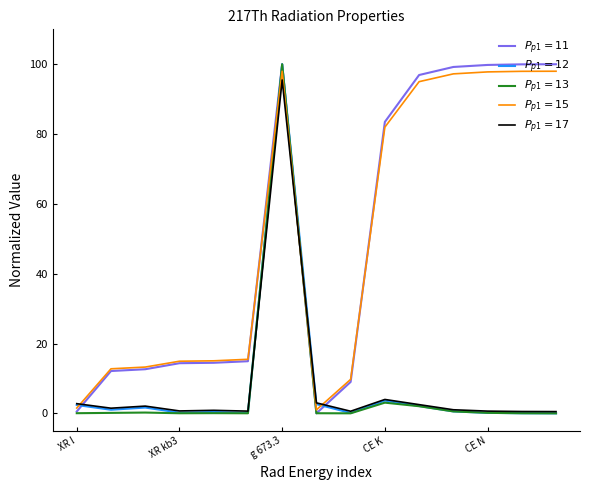

Reading right to left, what are all the values shown in this chart?

$P_{p1}=11$: 100.0	100.0	99.8	99.2	96.9	83.5	9.0	0.0	100.0	14.9	14.5	14.4	12.6	12.1	0.5
$P_{p1}=12$: 0.0	0.0	0.1	0.6	2.1	3.7	0.1	2.6	100.0	0.1	0.4	0.2	1.7	1.0	2.4
$P_{p1}=13$: 0.0	0.0	0.1	0.6	2.0	3.1	0.0	0.0	100.0	0.0	0.1	0.0	0.2	0.1	0.0
$P_{p1}=15$: 98.0	98.0	97.8	97.2	95.0	82.0	9.7	1.0	98.0	15.5	15.0	14.9	13.3	12.8	1.5
$P_{p1}=17$: 0.5	0.5	0.6	1.0	2.5	4.0	0.6	3.0	95.5	0.6	0.9	0.7	2.1	1.5	2.8